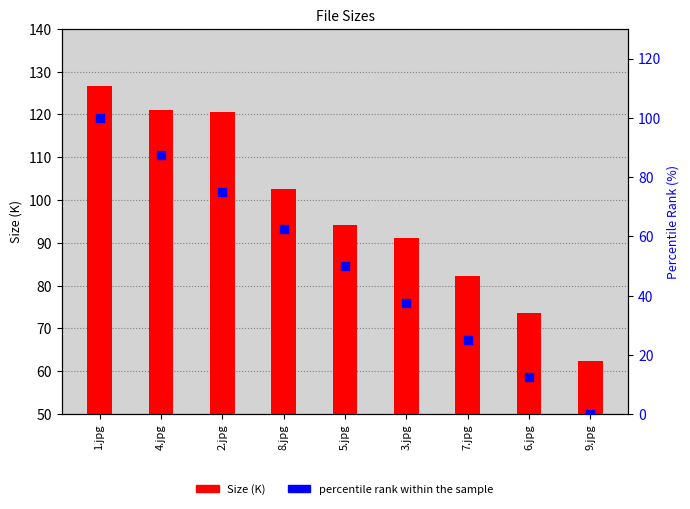

Is the value of Size (K) at 7.jpg greater than the value of percentile rank within the sample at 1.jpg?

No